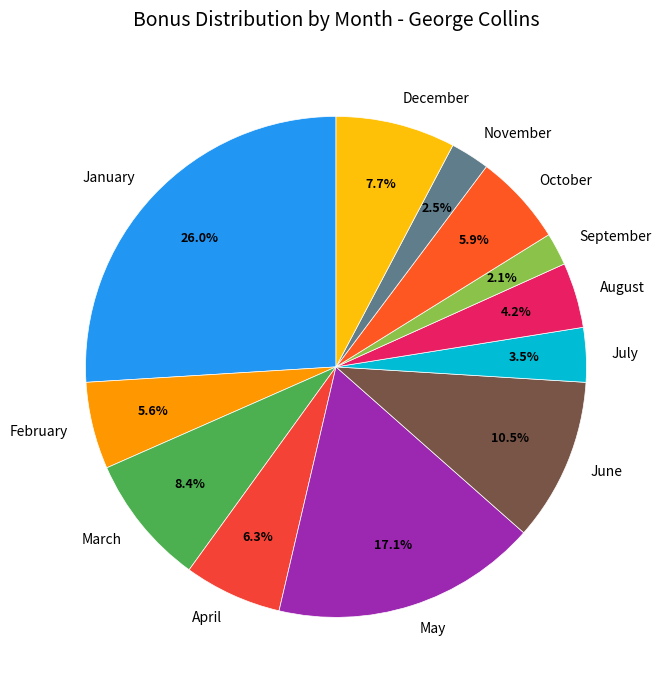

How many slices are in this pie chart?

12